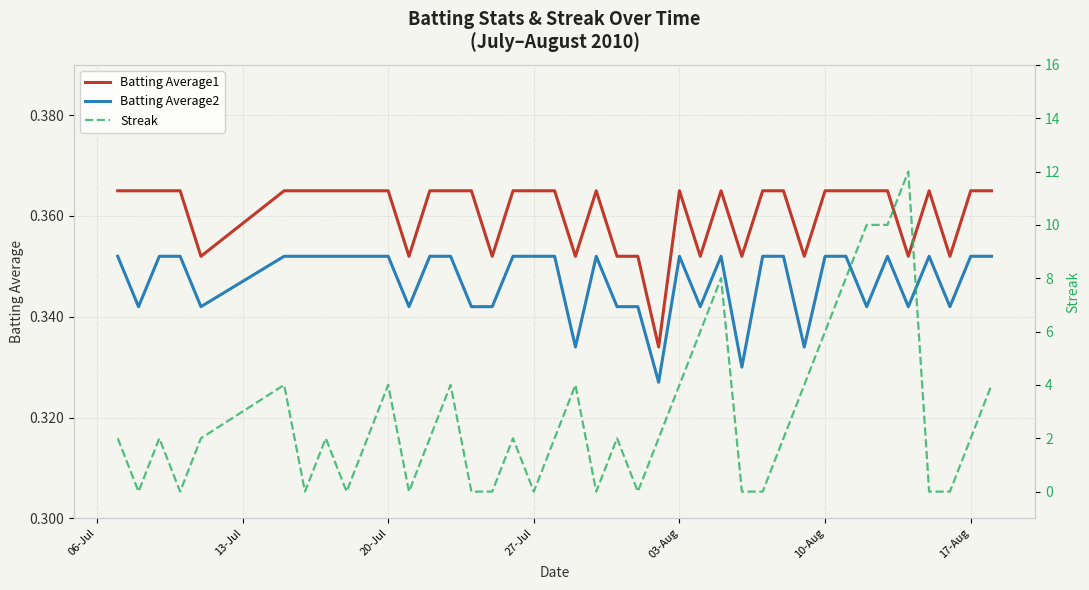

What are all the series names shown in the legend?

Batting Average1, Batting Average2, Streak